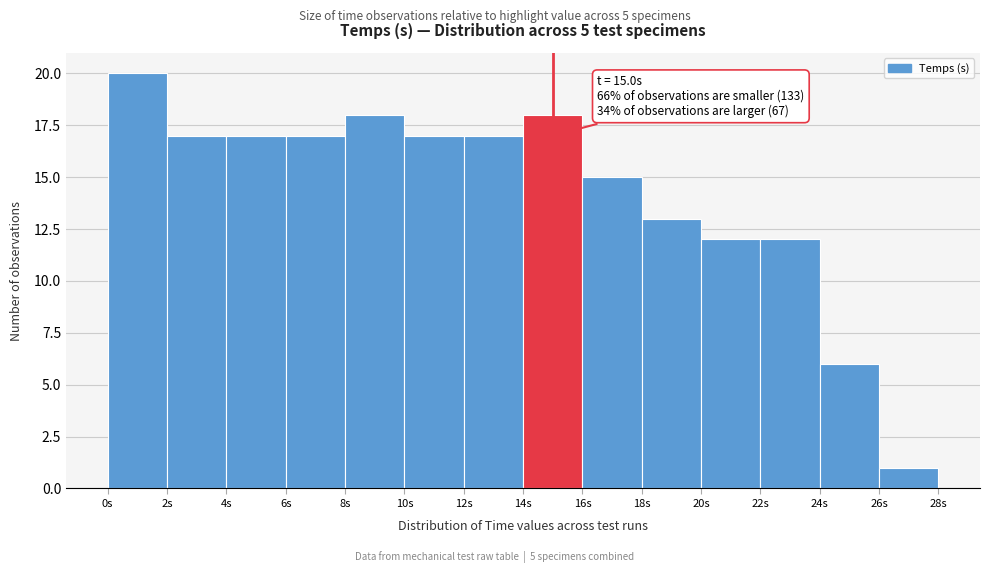

Over which range of the x-axis is the bar tallest?

0 to 2